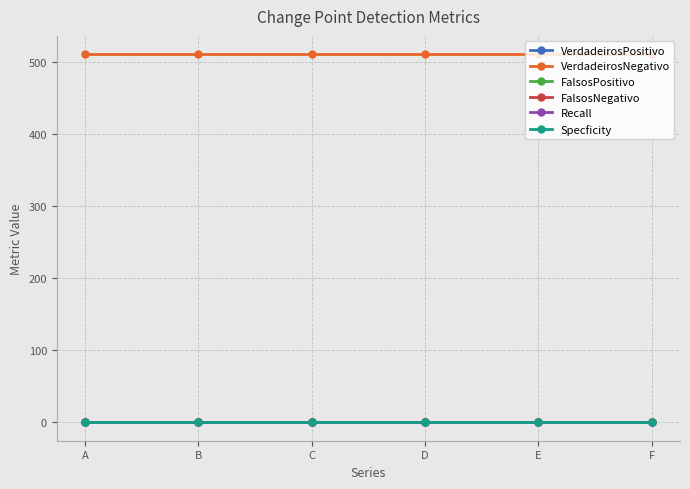

Does the chart have visible grid lines?

Yes